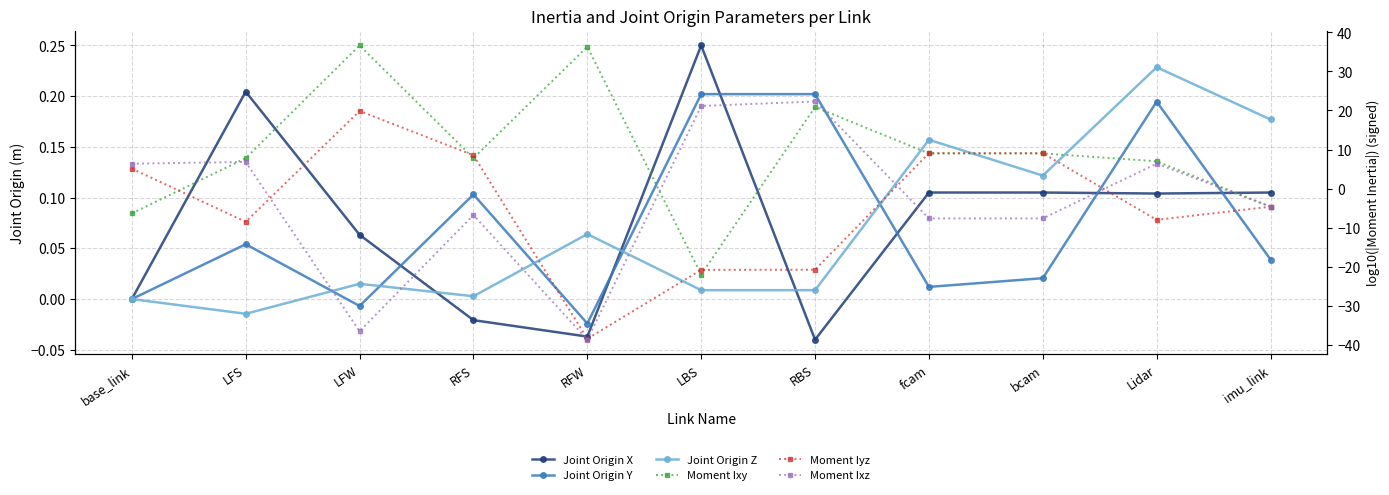

In Moment Iyz, how many points are lower than both neighbors (excluding endpoints)?

3